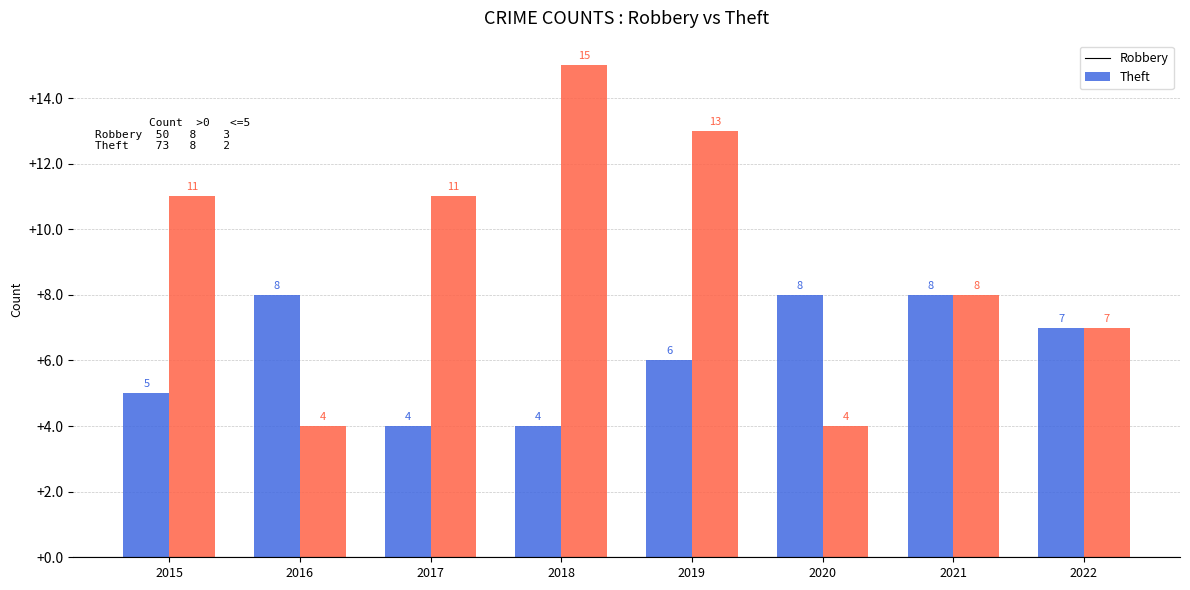

Which series has the widest spread of values?

Theft